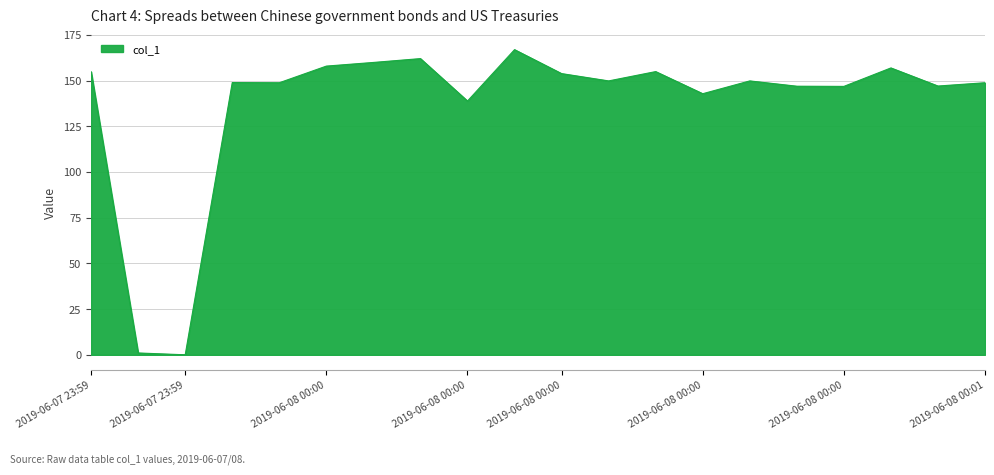

What is the maximum value shown in the chart?

166.9